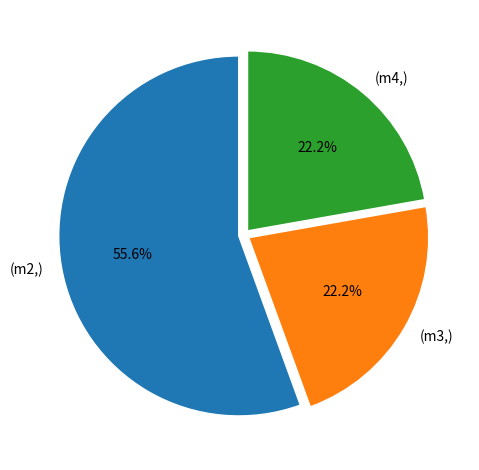

Which category has the biggest portion of the pie?

(m2,)